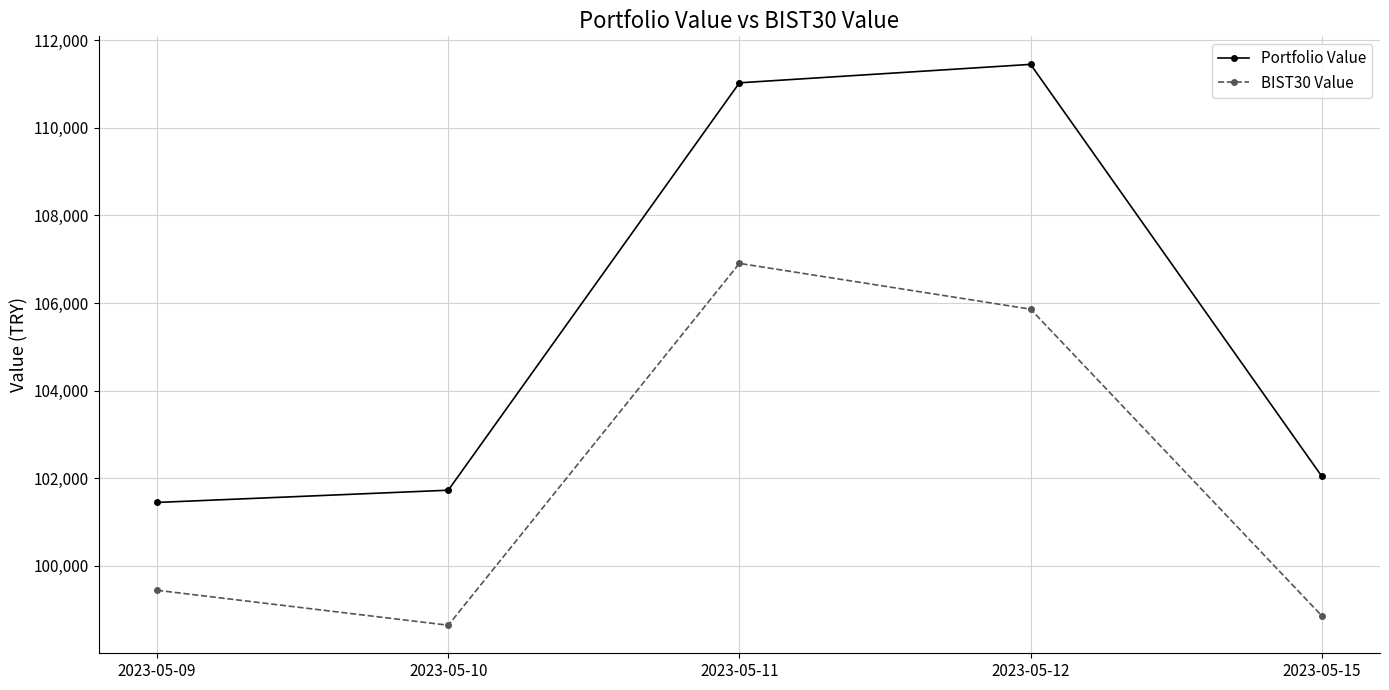

True or false: BIST30 Value and Portfolio Value intersect in this chart.

False